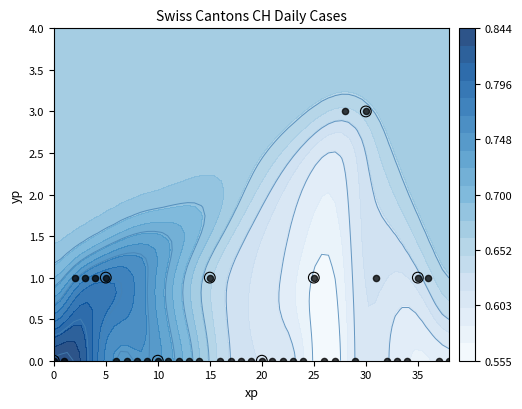

The chart shows a value of 0 at 22. True or false?

True